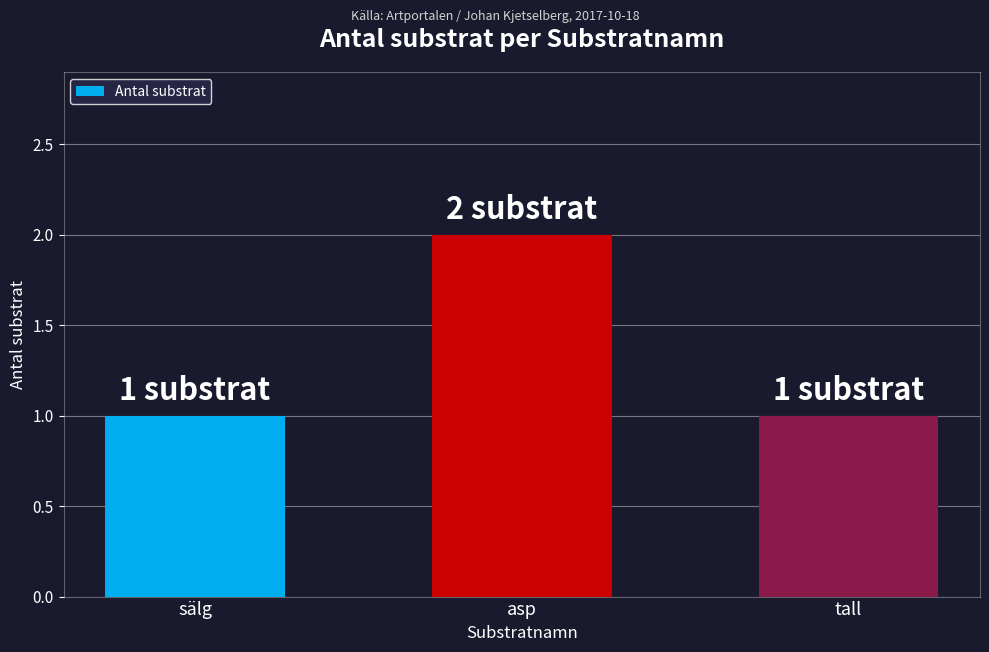

Reading left to right, list all the values displayed in this chart.

1	2	1